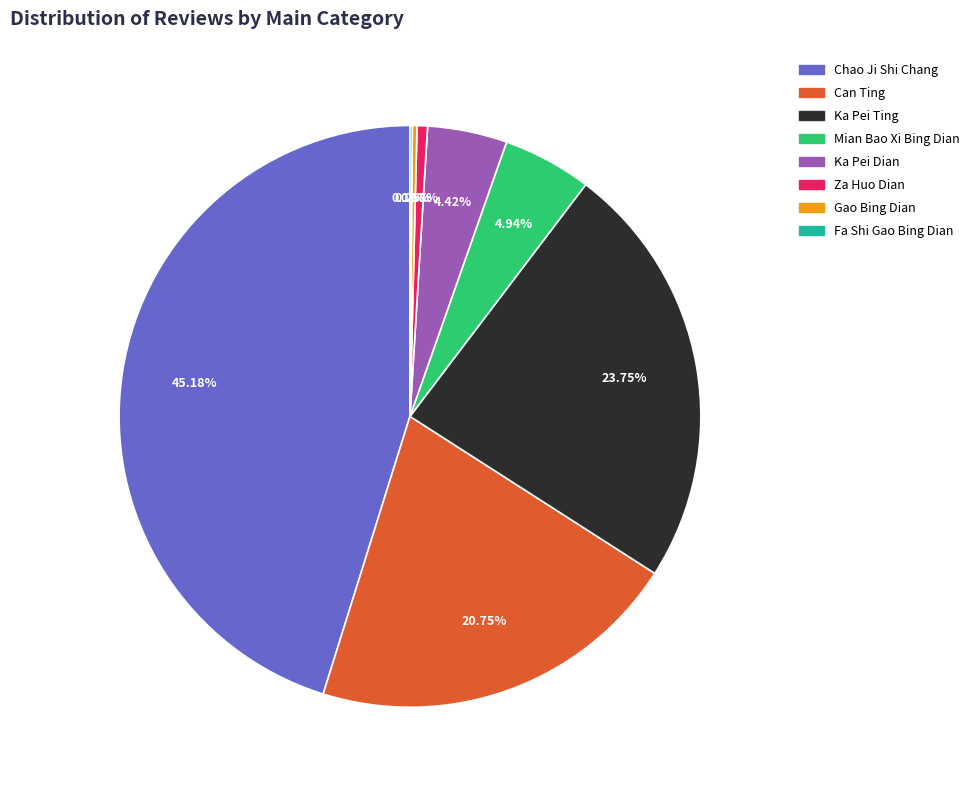

Which has a higher value, Can Ting or Chao Ji Shi Chang?

Chao Ji Shi Chang